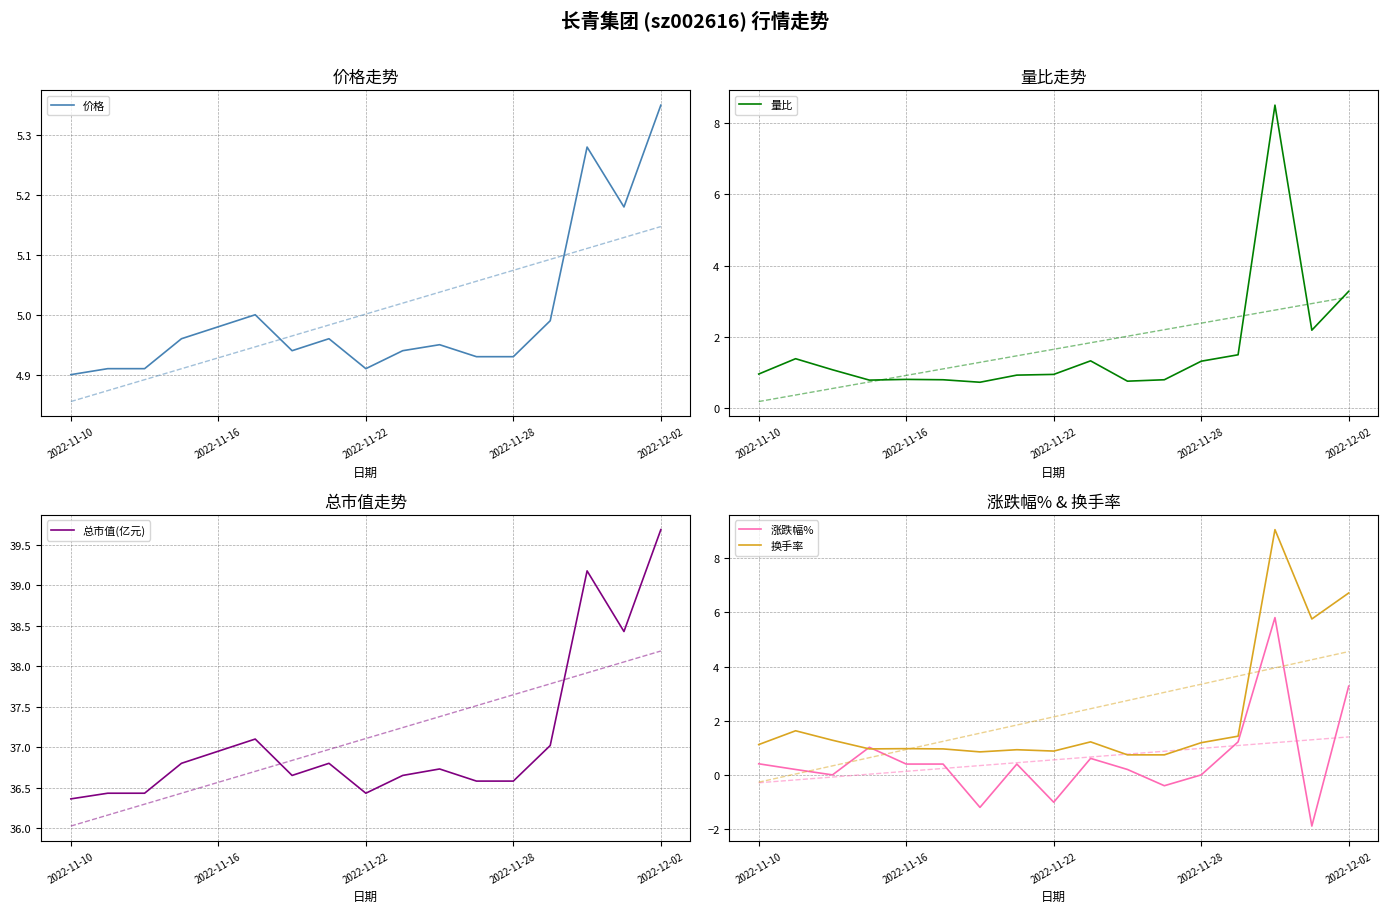

The value of 总市值(亿元) at 2022-11-28 is 36.6. True or false?

True